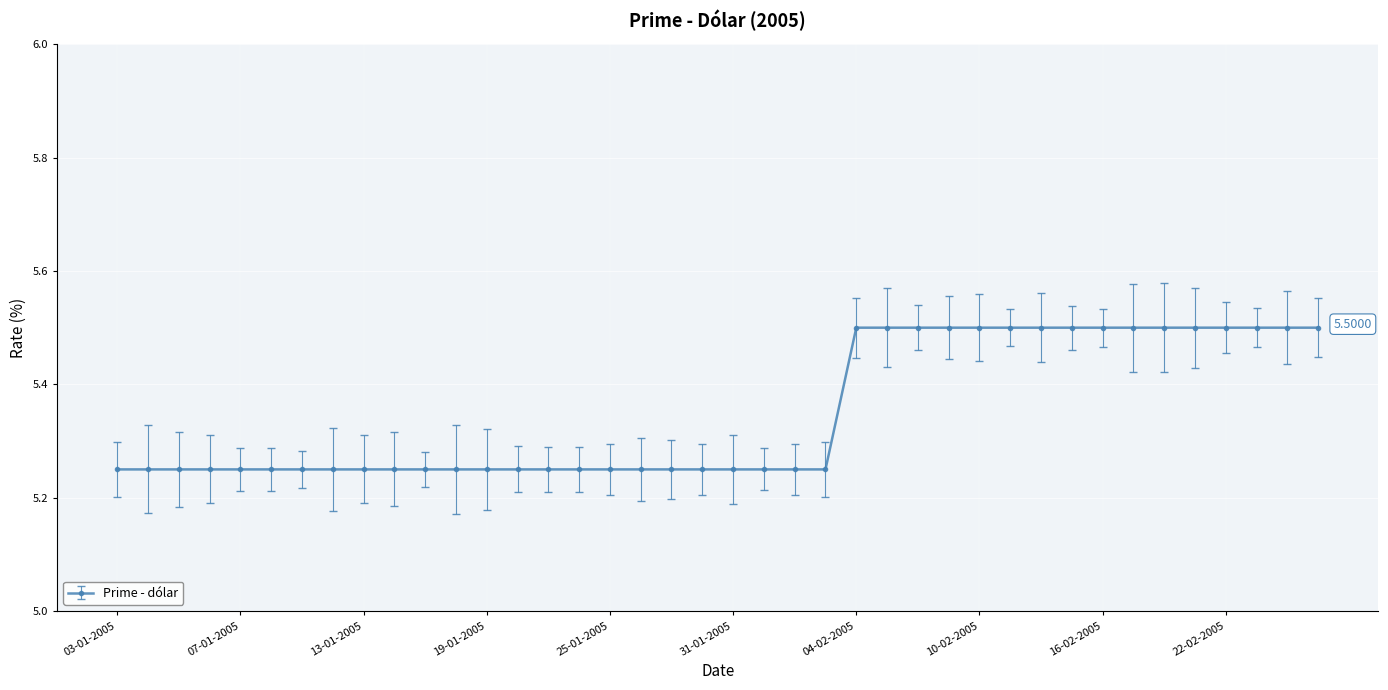

Count the values in the range 5 to 6.

40